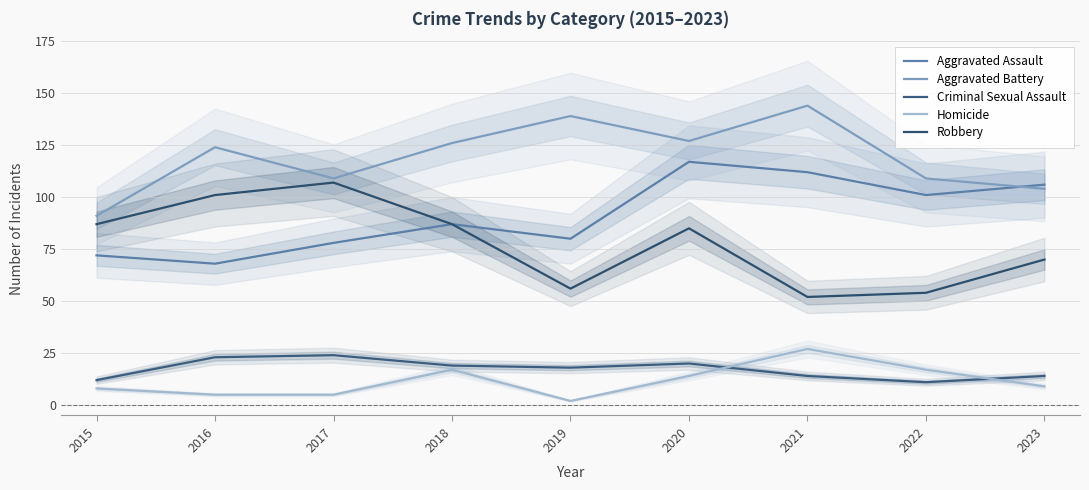

Rank the categories by Robbery value from lowest to highest.

2021, 2022, 2019, 2023, 2020, 2015, 2018, 2016, 2017